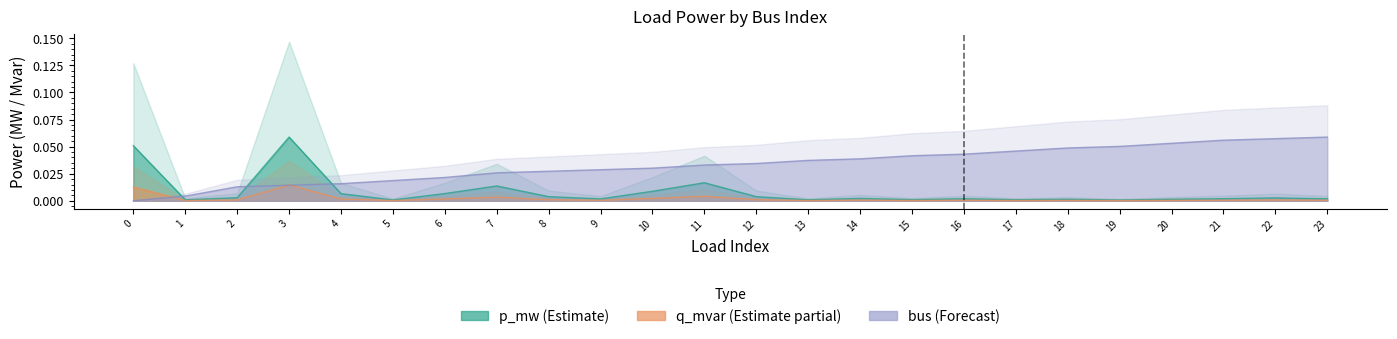

Reading left to right, extract all data points from this chart.

p_mw: 0=0.1	1=0.0	2=0.0	3=0.1	4=0.0	5=0.0	6=0.0	7=0.0	8=0.0	9=0.0	10=0.0	11=0.0	12=0.0	13=0.0	14=0.0	15=0.0	16=0.0	17=0.0	18=0.0	19=0.0	20=0.0	21=0.0	22=0.0	23=0.0
q_mvar: 0=0.0	1=0.0	2=0.0	3=0.0	4=0.0	5=0.0	6=0.0	7=0.0	8=0.0	9=0.0	10=0.0	11=0.0	12=0.0	13=0.0	14=0.0	15=0.0	16=0.0	17=0.0	18=0.0	19=0.0	20=0.0	21=0.0	22=0.0	23=0.0
bus_norm: 0=0.0	1=0.0	2=0.0	3=0.0	4=0.0	5=0.0	6=0.0	7=0.0	8=0.0	9=0.0	10=0.0	11=0.0	12=0.0	13=0.0	14=0.0	15=0.0	16=0.0	17=0.0	18=0.0	19=0.1	20=0.1	21=0.1	22=0.1	23=0.1